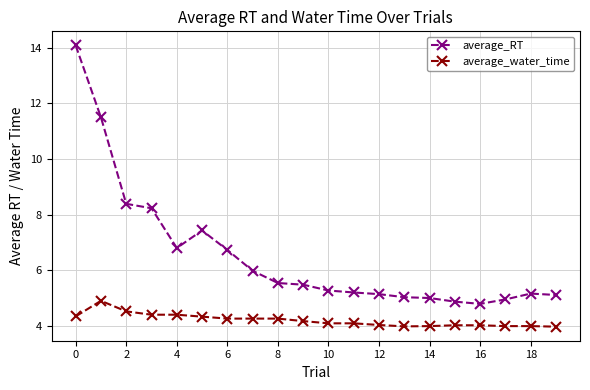

How many distinct data groups are displayed?

2